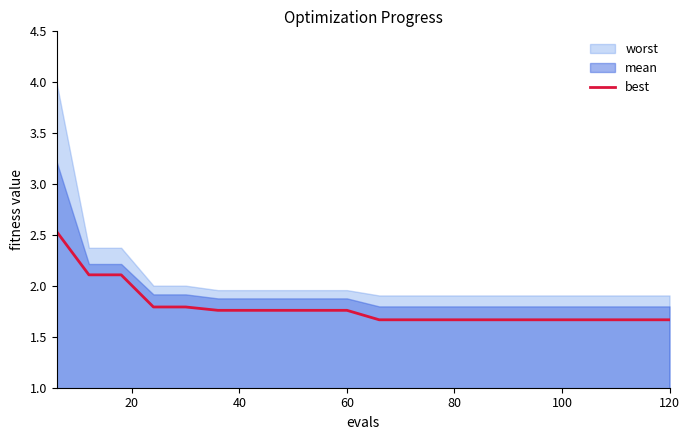

Does the chart have visible grid lines?

No